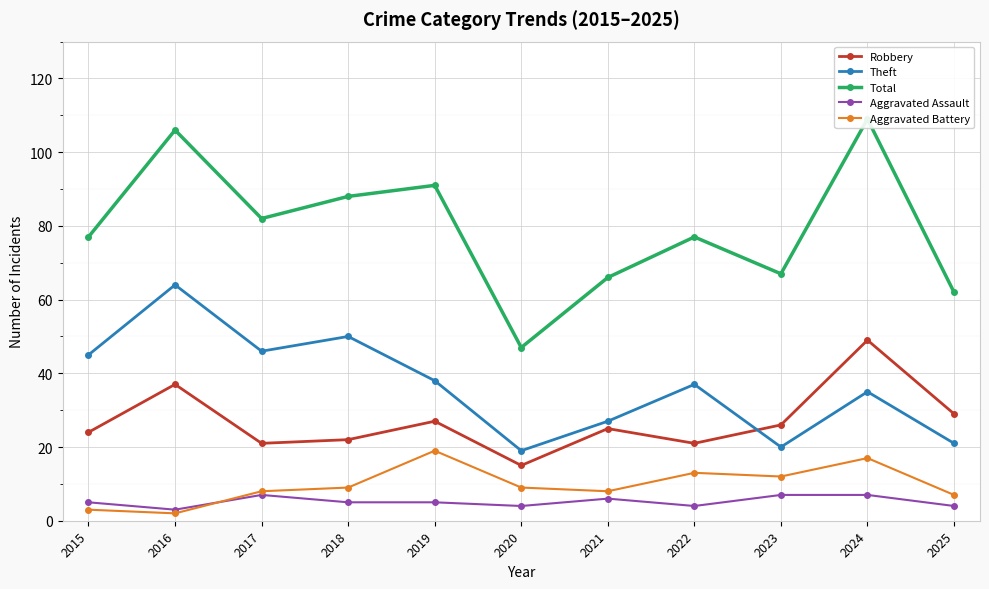

What is the total value across all series at 2016?

212